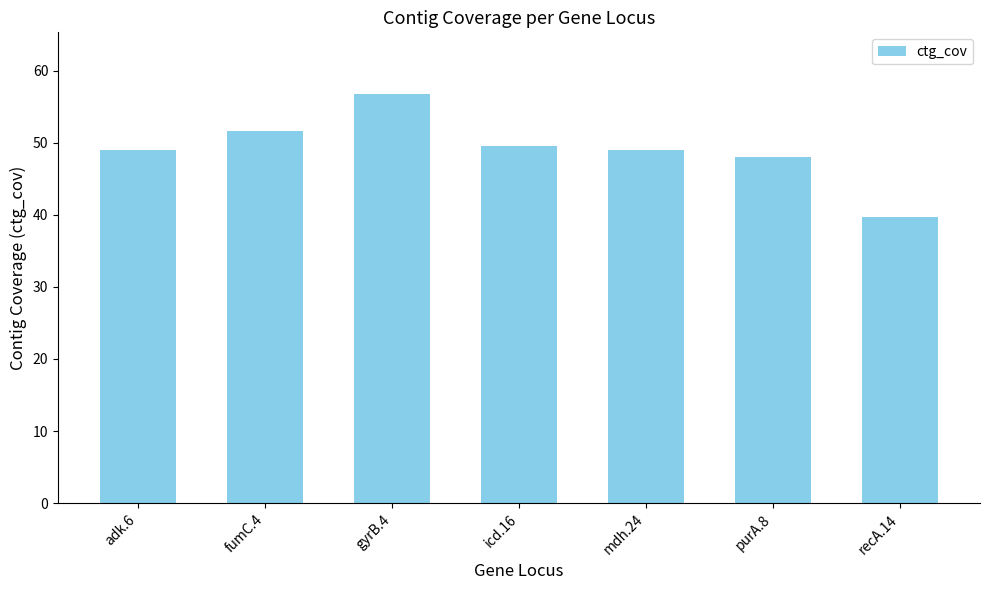

Are the bars grouped side by side (vs. stacked)?

No